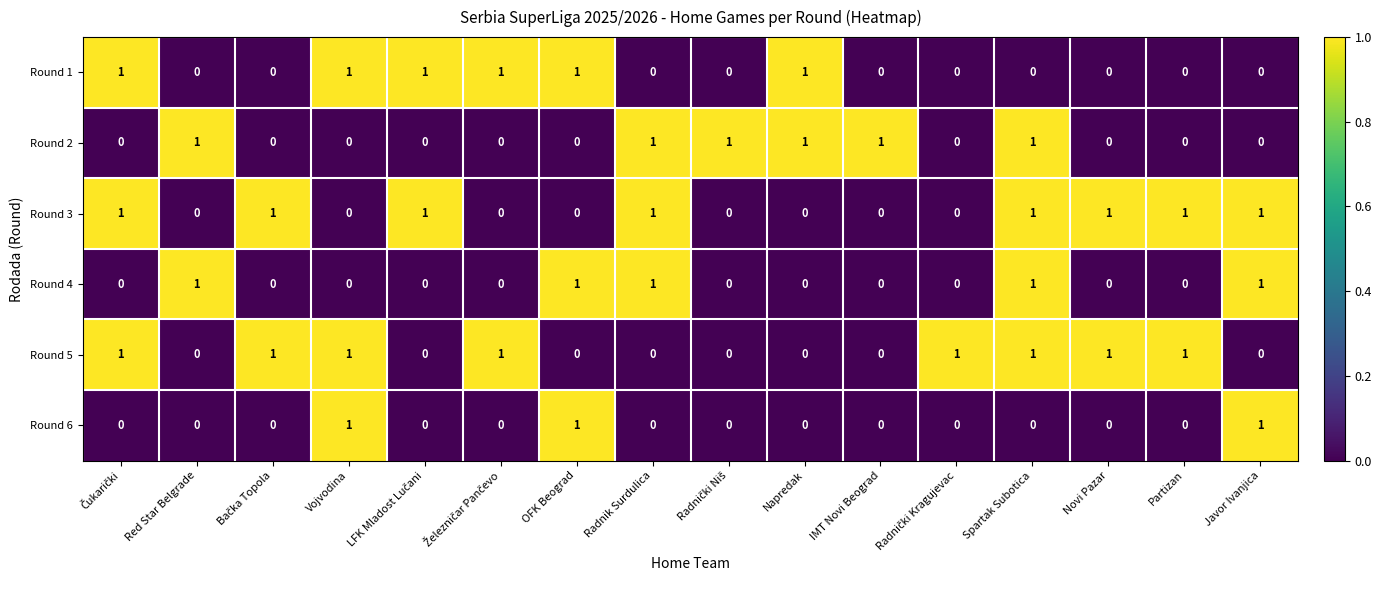

What is the total value across all series at Spartak Subotica?

4